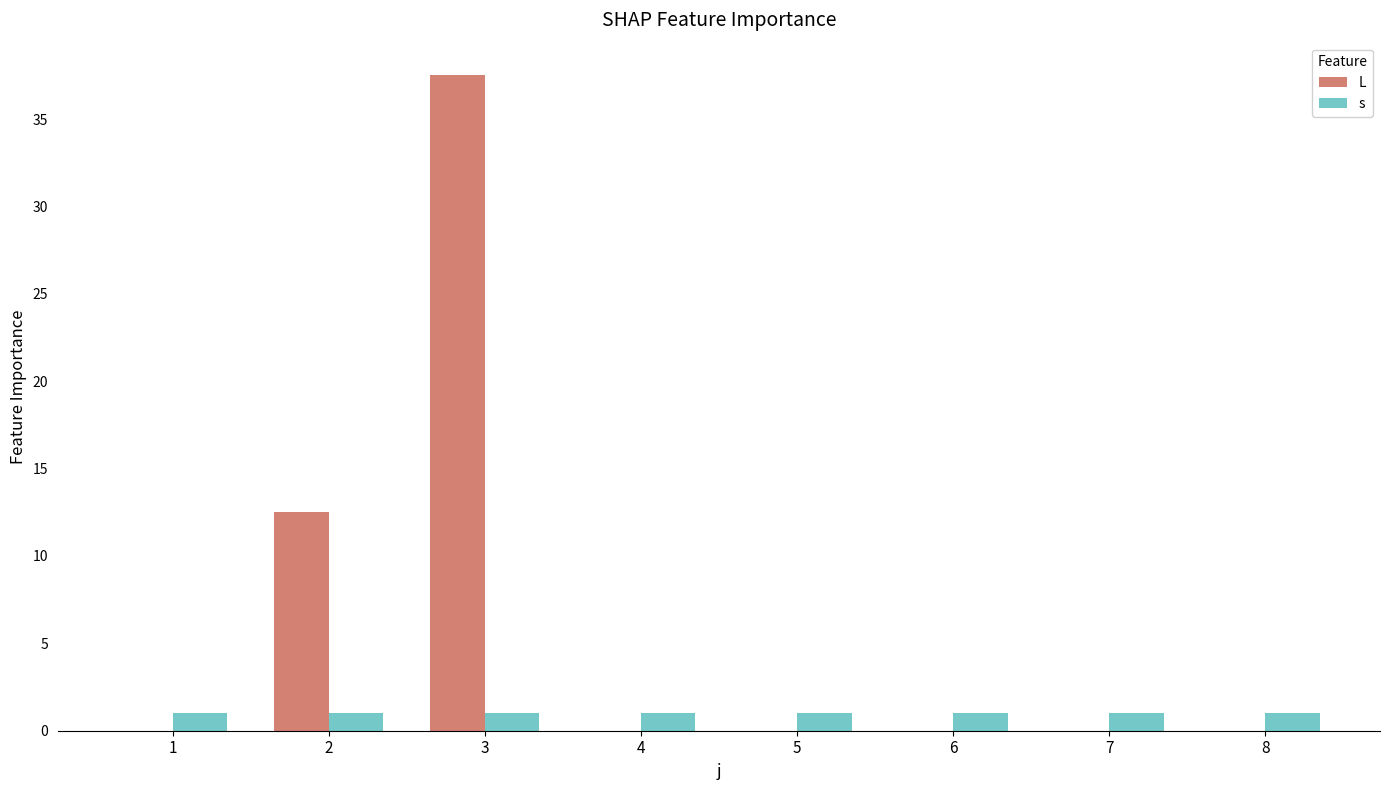

Reading left to right, what are all the values shown in this chart?

L: 1=0.0	2=12.5	3=37.5	4=0.0	5=0.0	6=0.0	7=0.0	8=0.0
s: 1=1.0	2=1.0	3=1.0	4=1.0	5=1.0	6=1.0	7=1.0	8=1.0